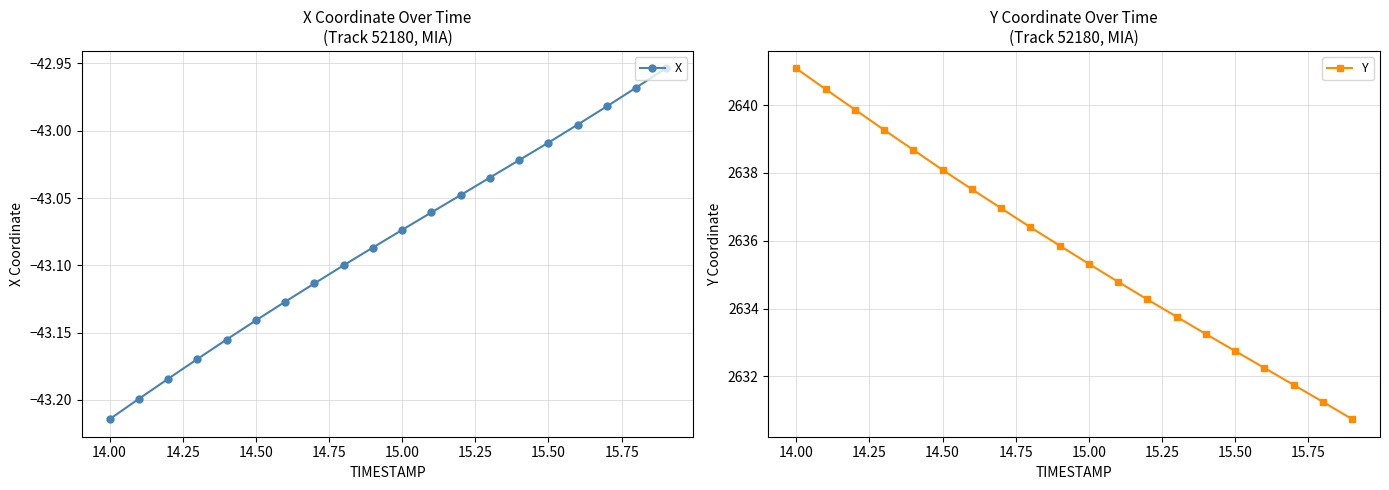

What is the maximum value for Y?

2641.1